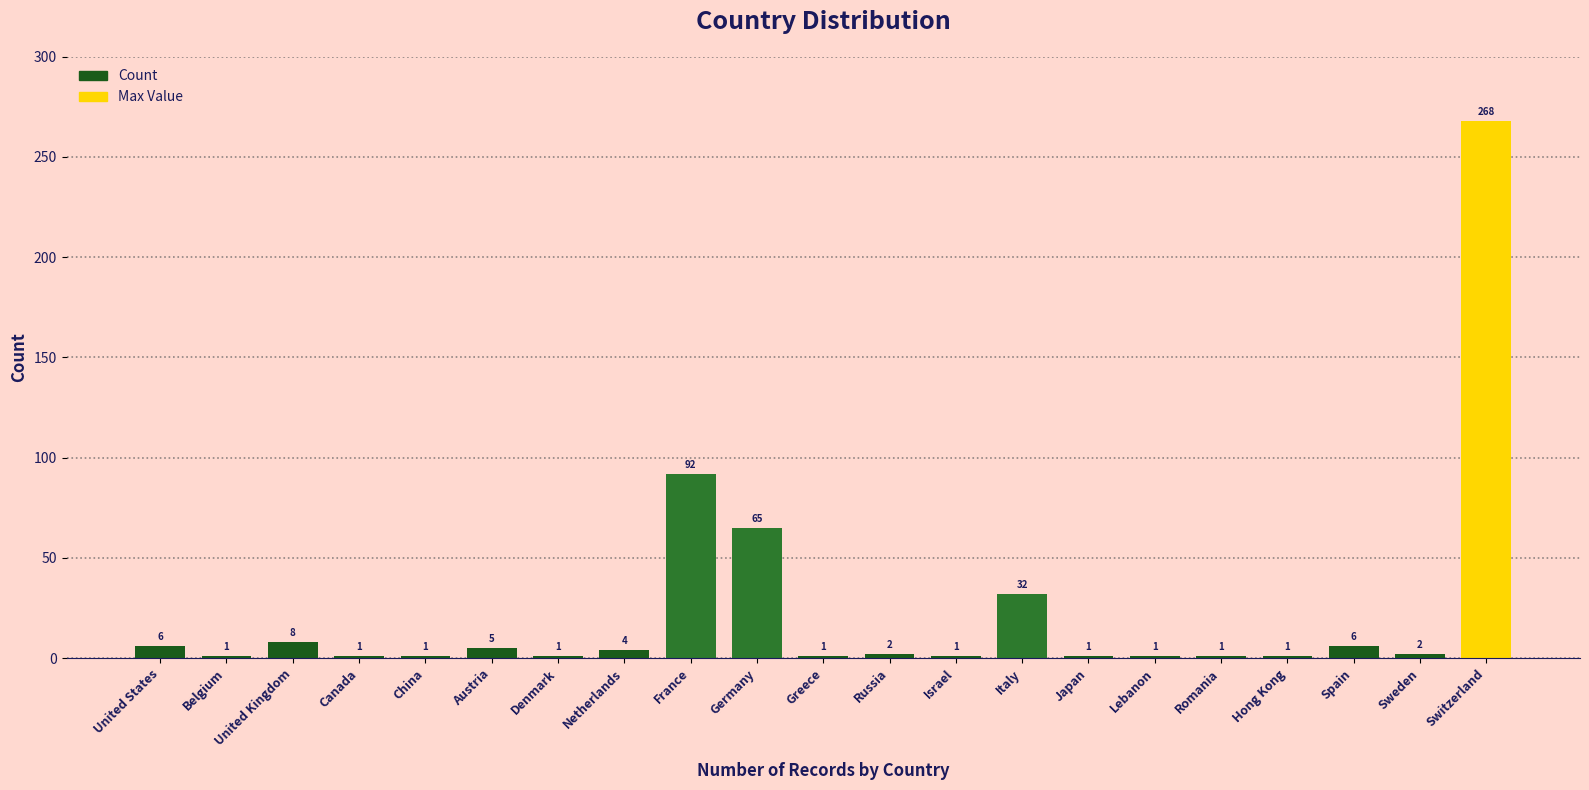

What is the change in value from United Kingdom to Switzerland?

+260